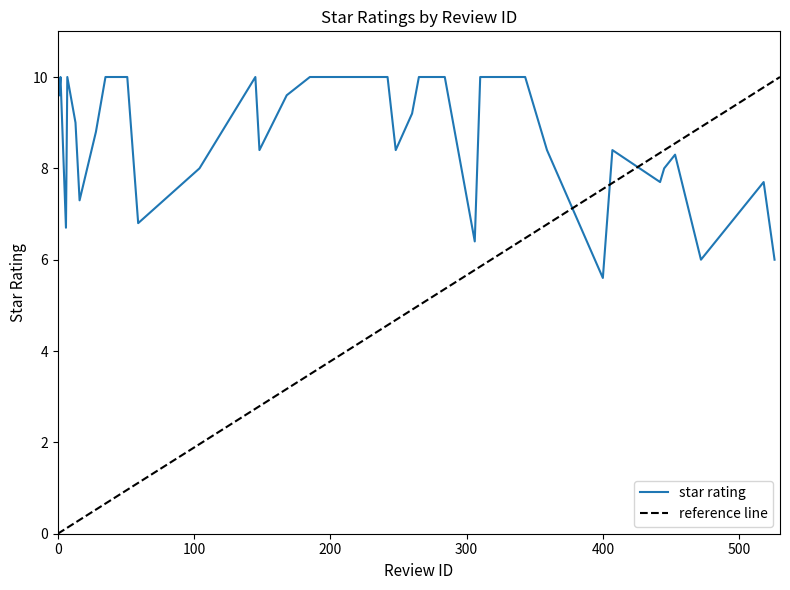

Reading left to right, what are all the values shown in this chart?

9.6	10.0	6.7	10.0	9.0	7.3	8.8	10.0	10.0	6.8	8.0	10.0	8.4	9.6	10.0	10.0	10.0	10.0	8.4	9.2	10.0	10.0	6.4	10.0	10.0	10.0	10.0	10.0	8.4	5.6	8.4	7.7	8.0	8.3	6.0	7.7	6.0